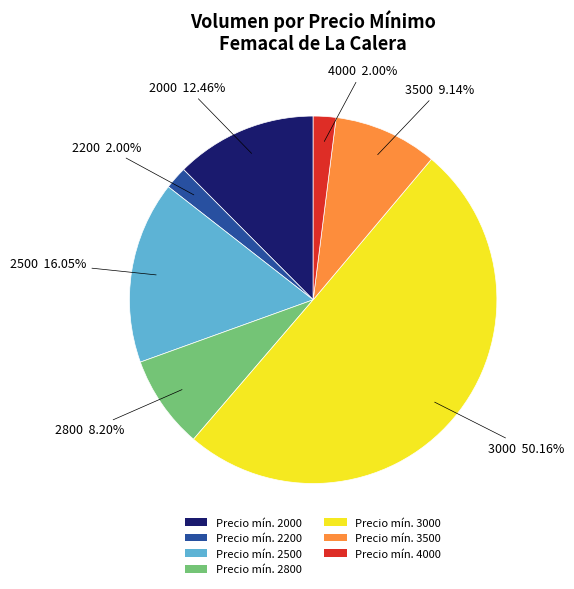

Which category has the biggest portion of the pie?

Precio mín. 3000